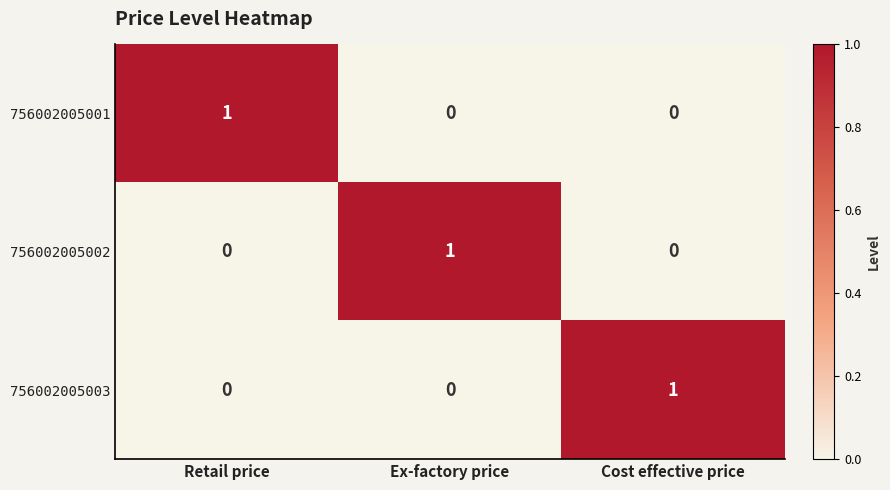

Count the number of data series in this chart.

3